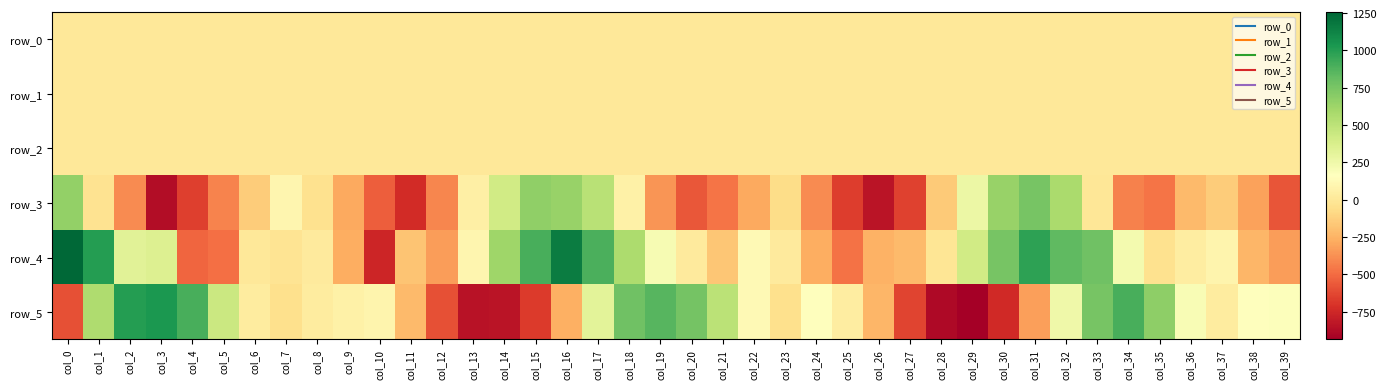

Read the row_0 value at col_33.

-0.3